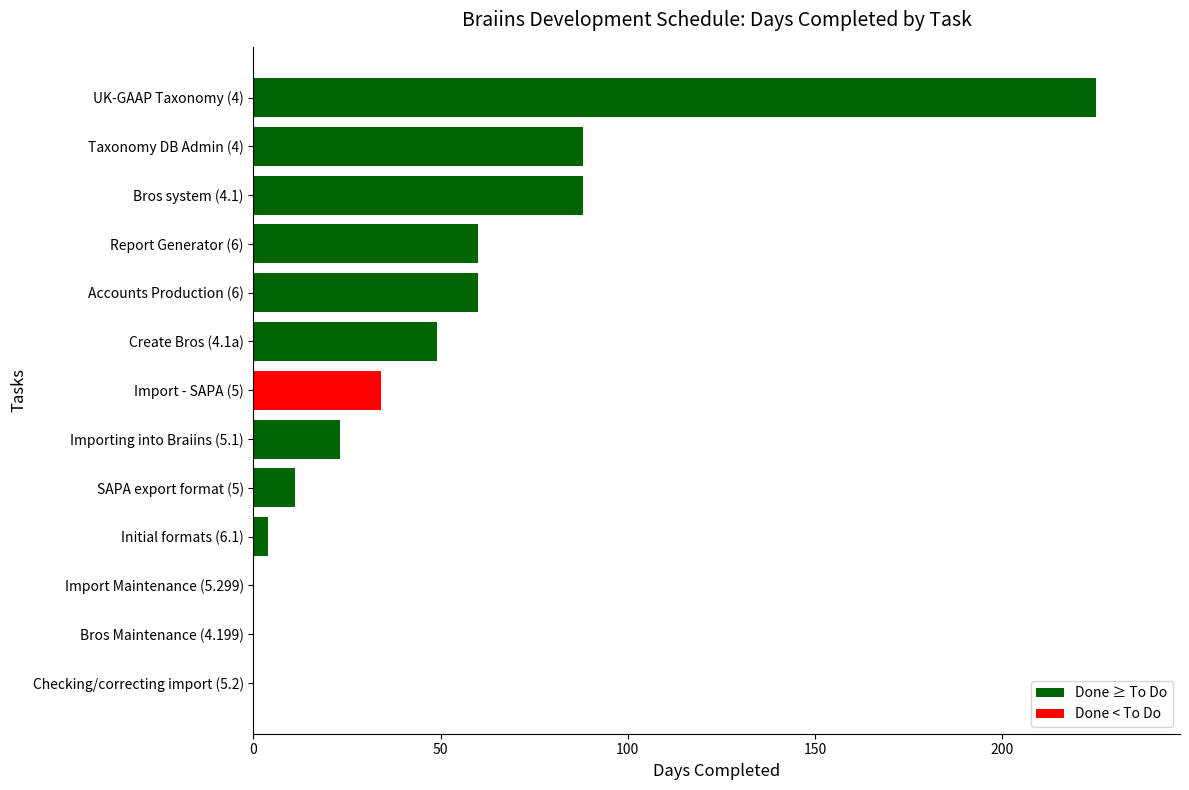

Between Importing into Braiins (5.1) and Import Maintenance (5.299), which is larger?

Importing into Braiins (5.1)